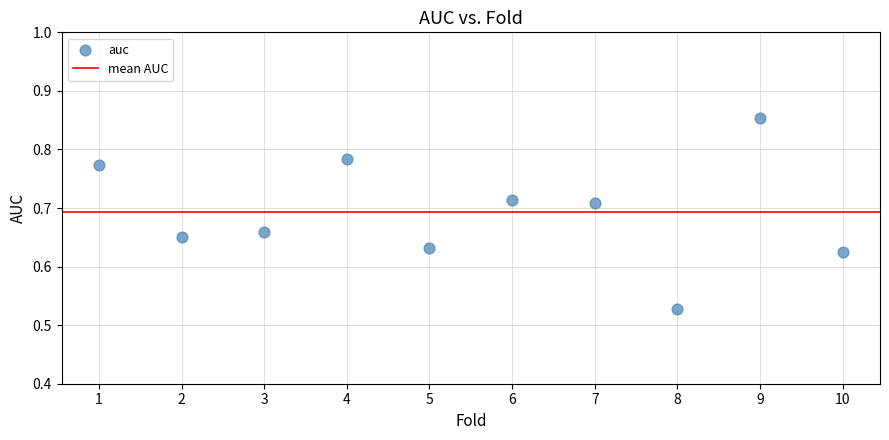

What is the average X value?

5.5